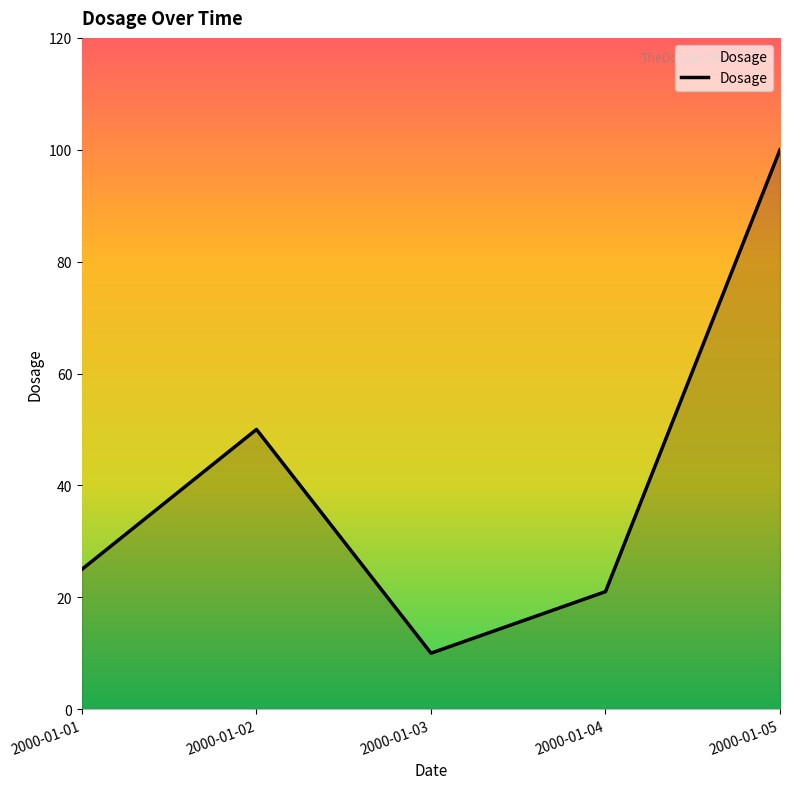

Which has a higher value, 2000-01-01 or 2000-01-03?

2000-01-01